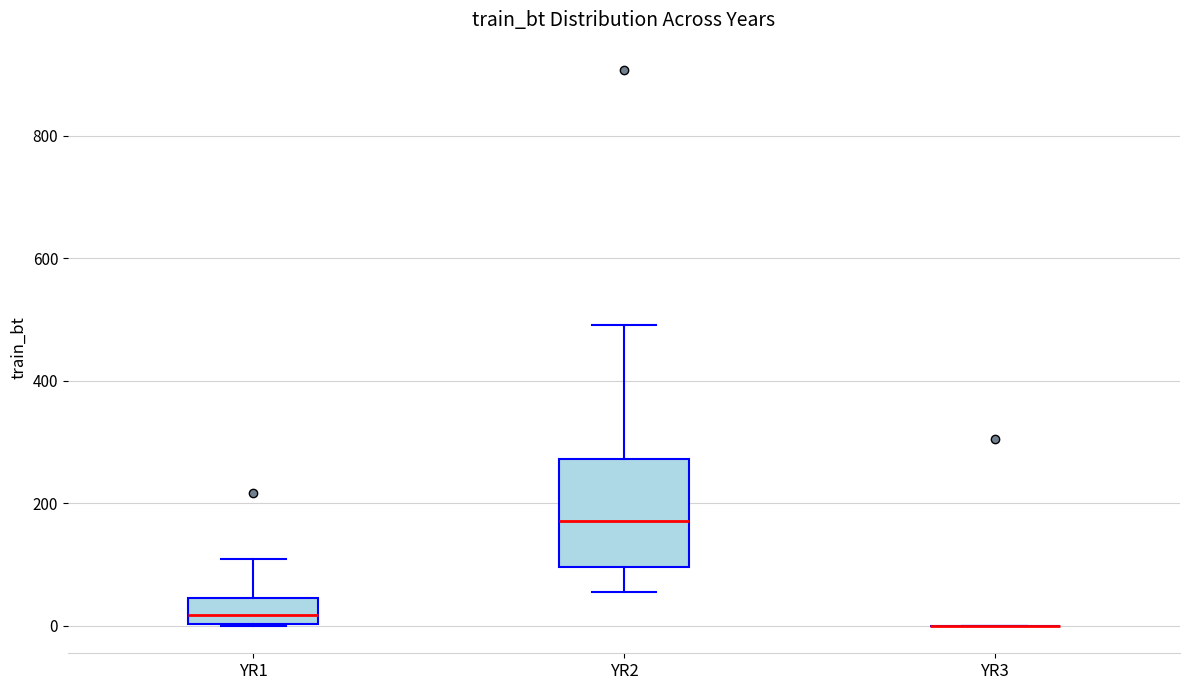

Which box is the tallest, from its lower edge to its upper edge?

YR2